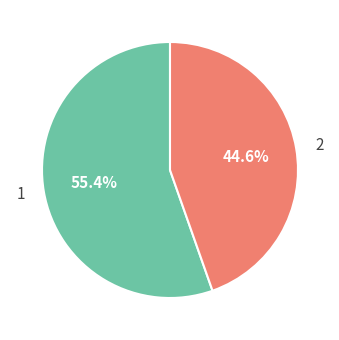

How many slices are in this pie chart?

2